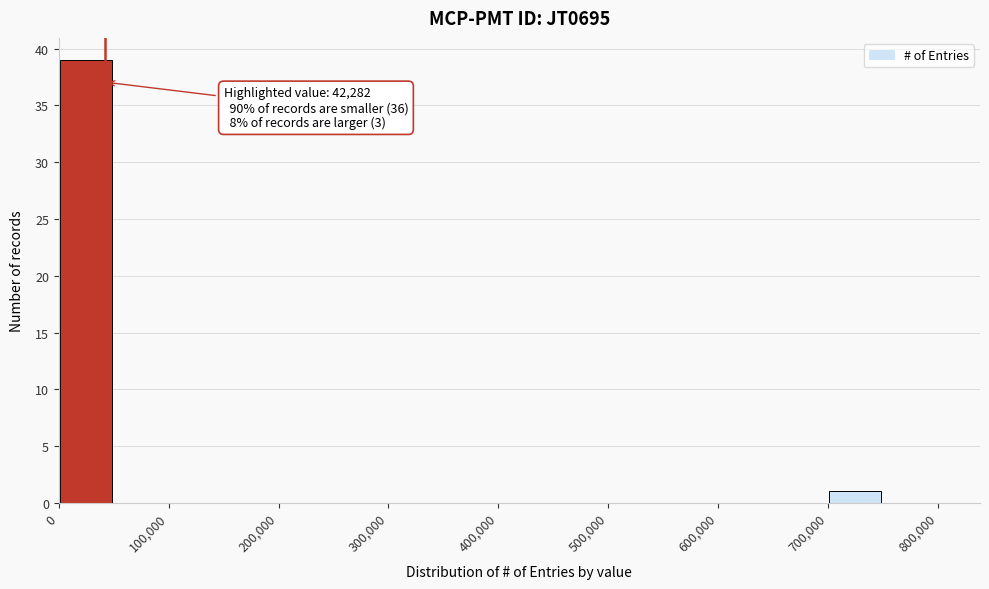

Over which range of the x-axis is the bar tallest?

0 to 50000